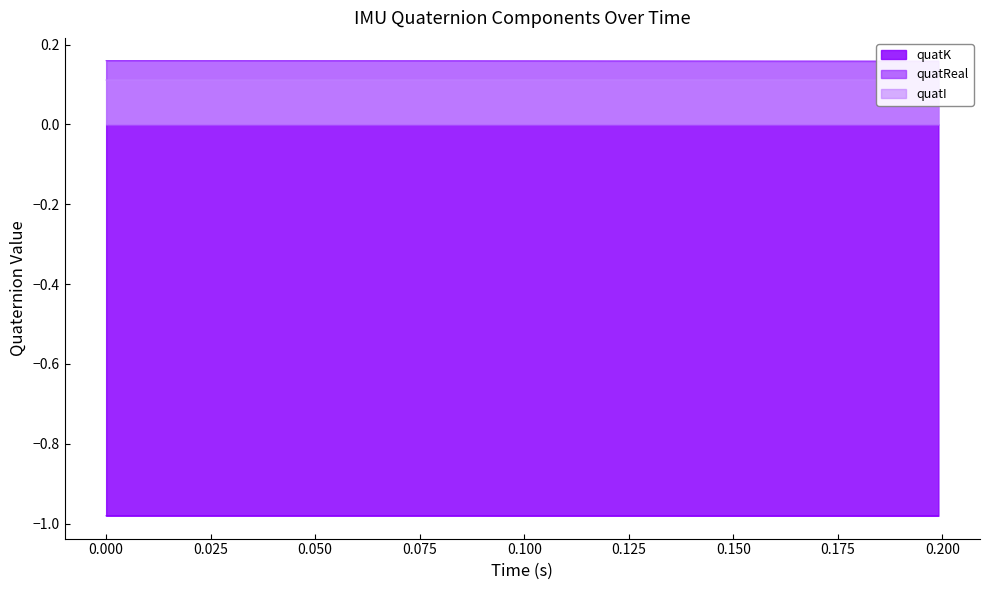

What is the average value?

0.2